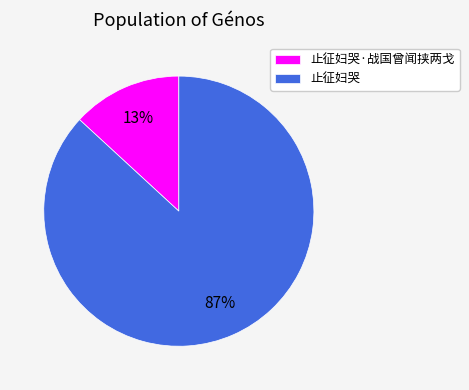

How many slices are in this pie chart?

2